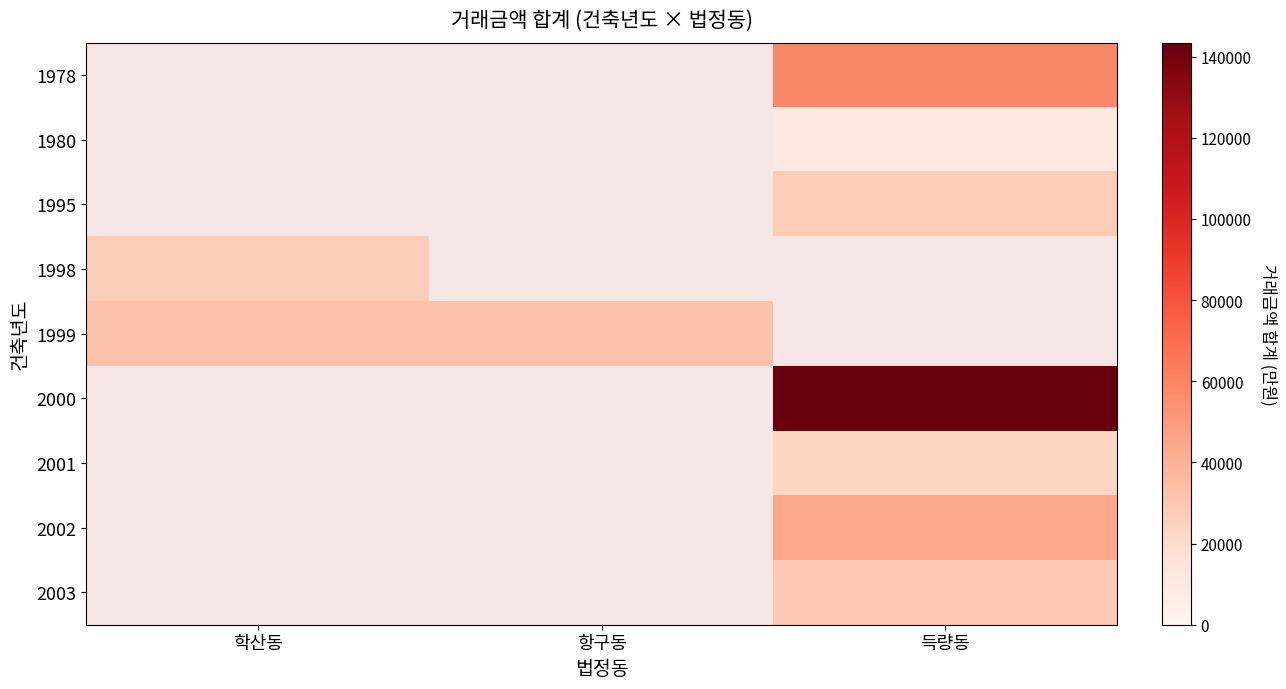

The 2000 series shows 143450.0 at 득량동. True or false?

True